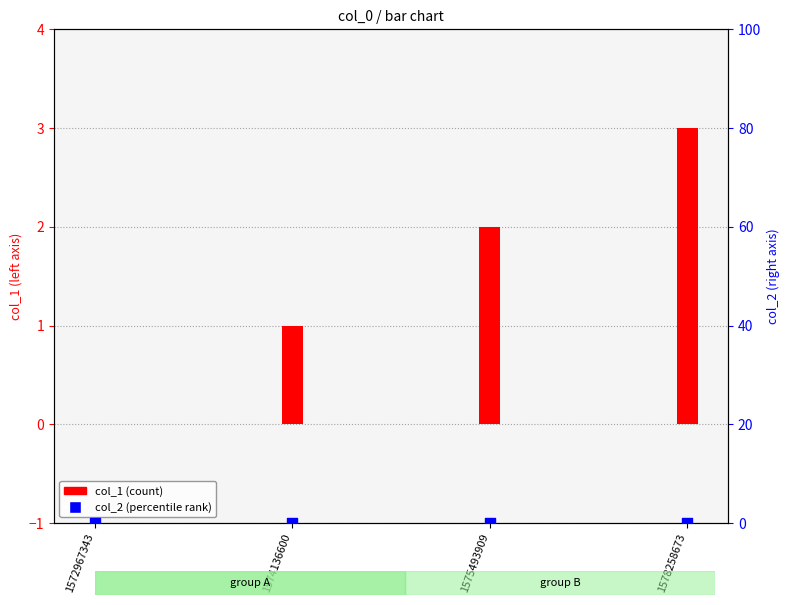

At which category is the sum across all series the highest?

1578258673